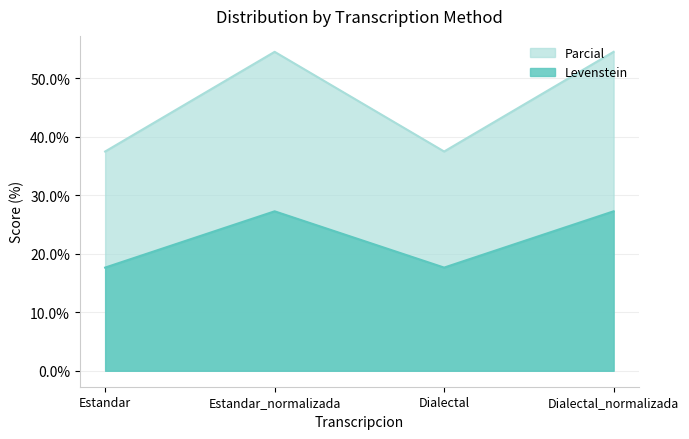

What is the difference between the second highest and minimum values in the Levenstein series?

9.6